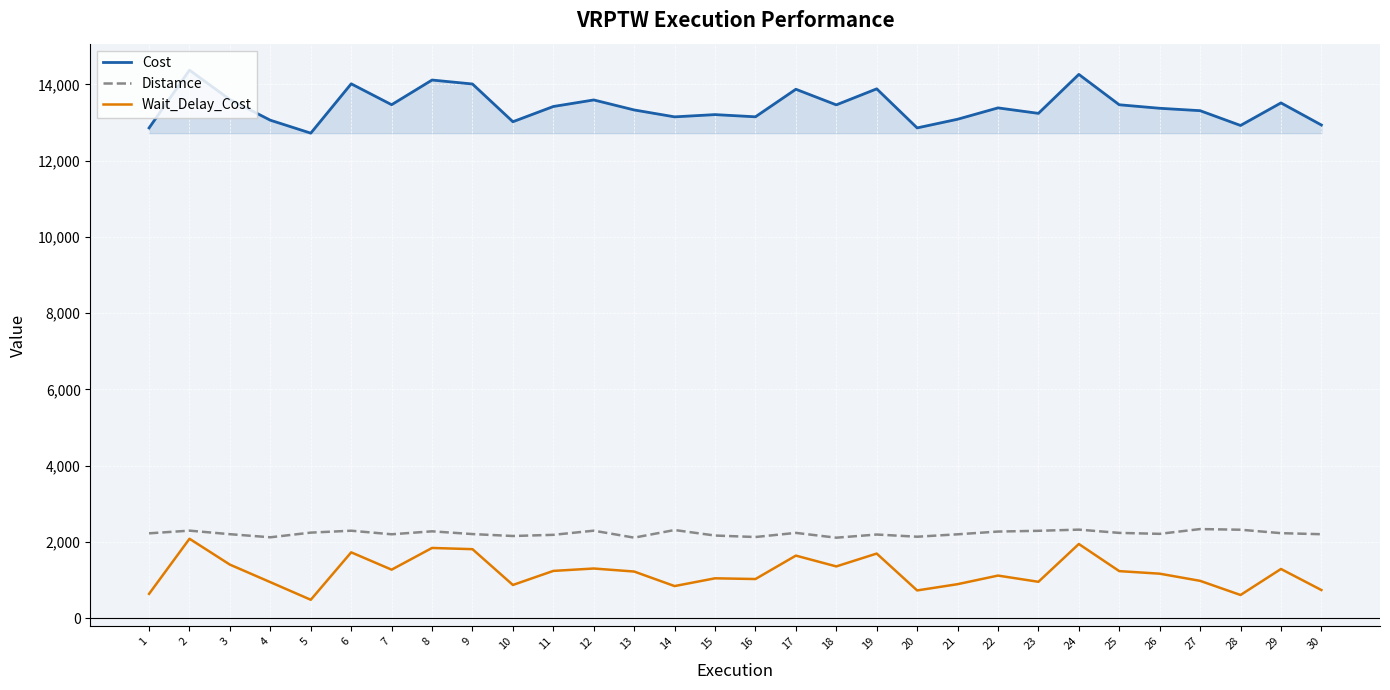

True or false: Distamce and Cost cross at least once.

False